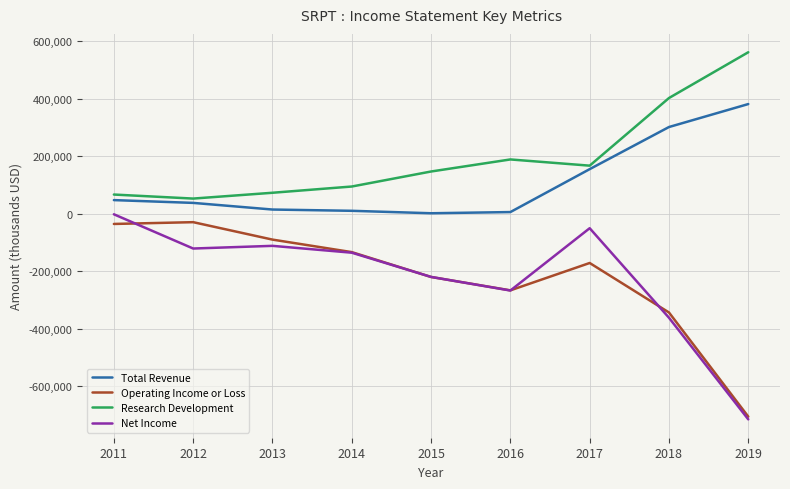

Is the value of Operating Income or Loss at 2018 greater than the value of Research Development at 2014?

No